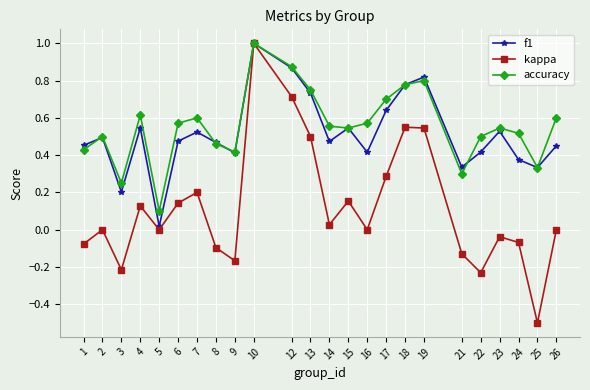

The value of accuracy at 15 is 0.5. True or false?

True